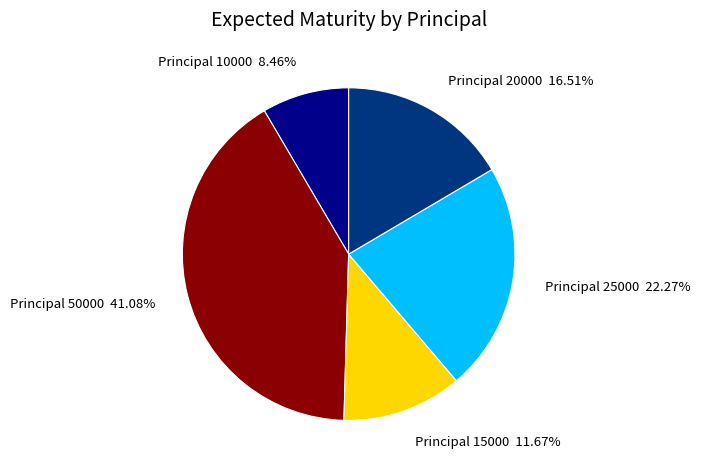

How many slices are in this pie chart?

5